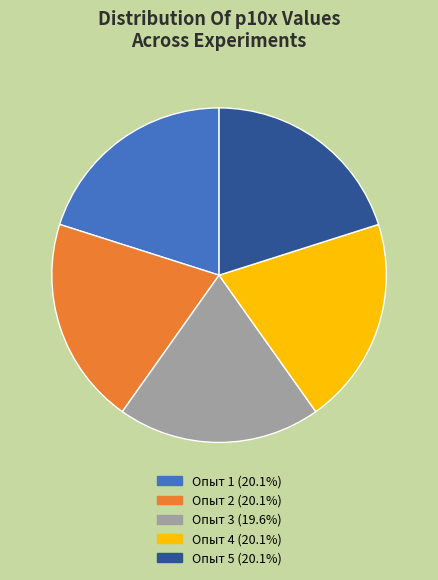

Is there any slice that represents more than half of the pie?

No